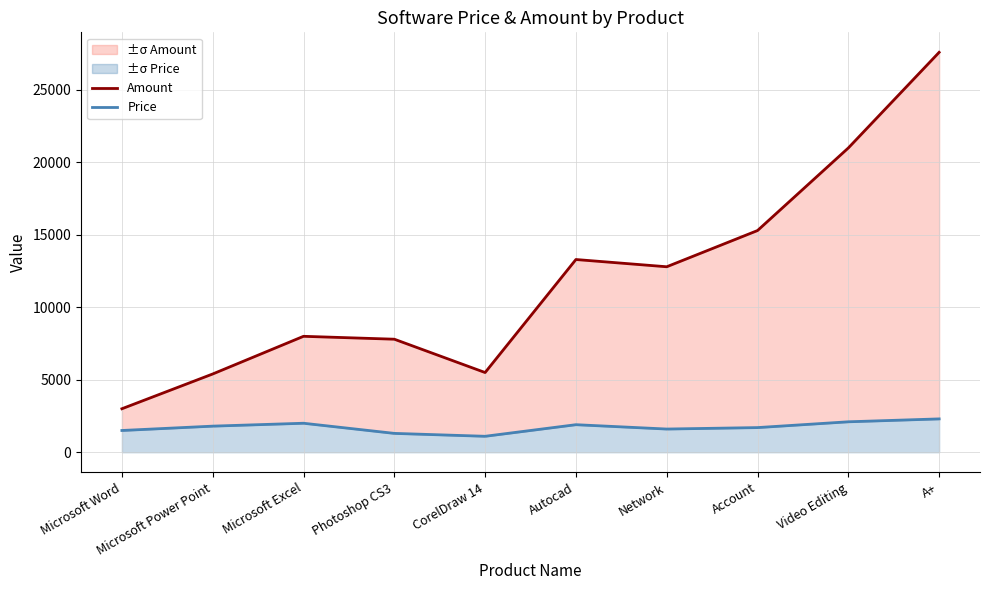

Which series has the largest range (max minus min)?

Amount